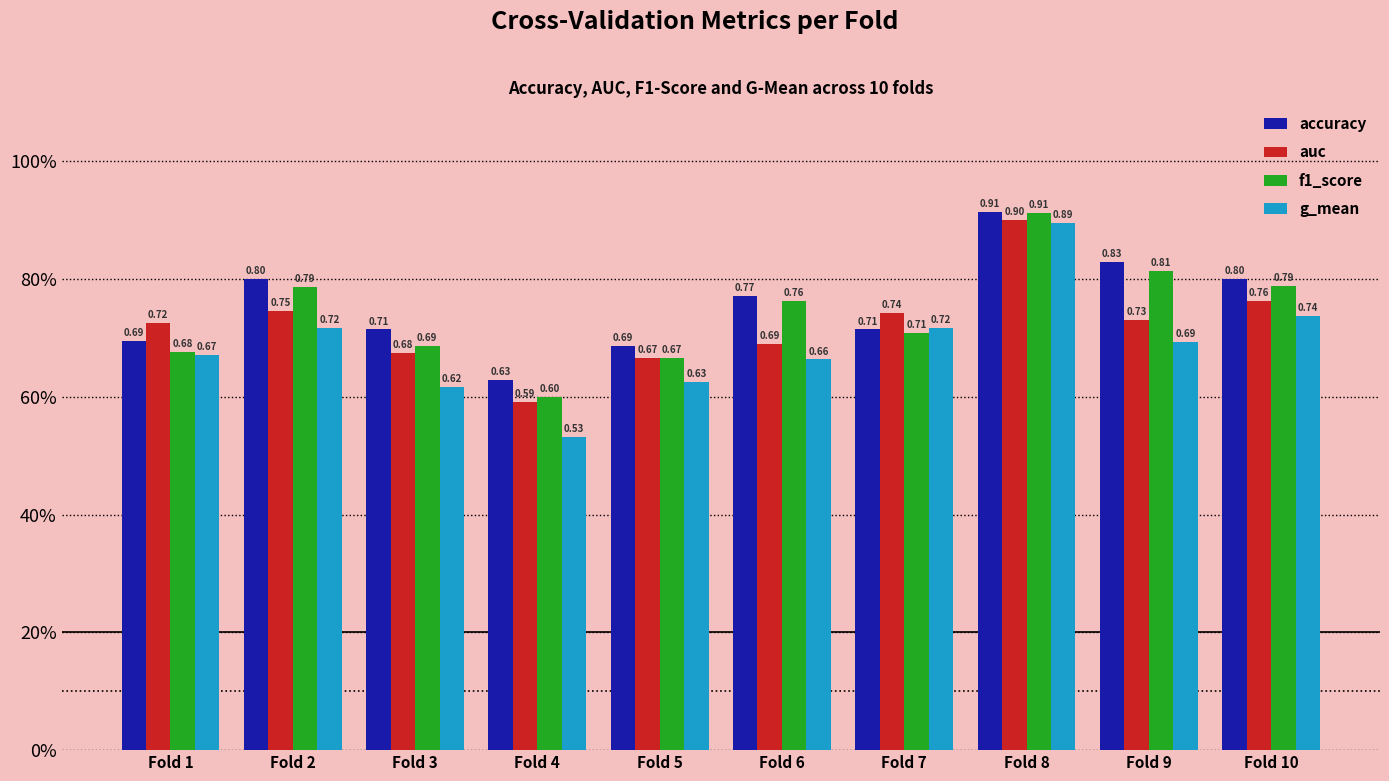

What is the total value across all series at Fold 4?

2.4